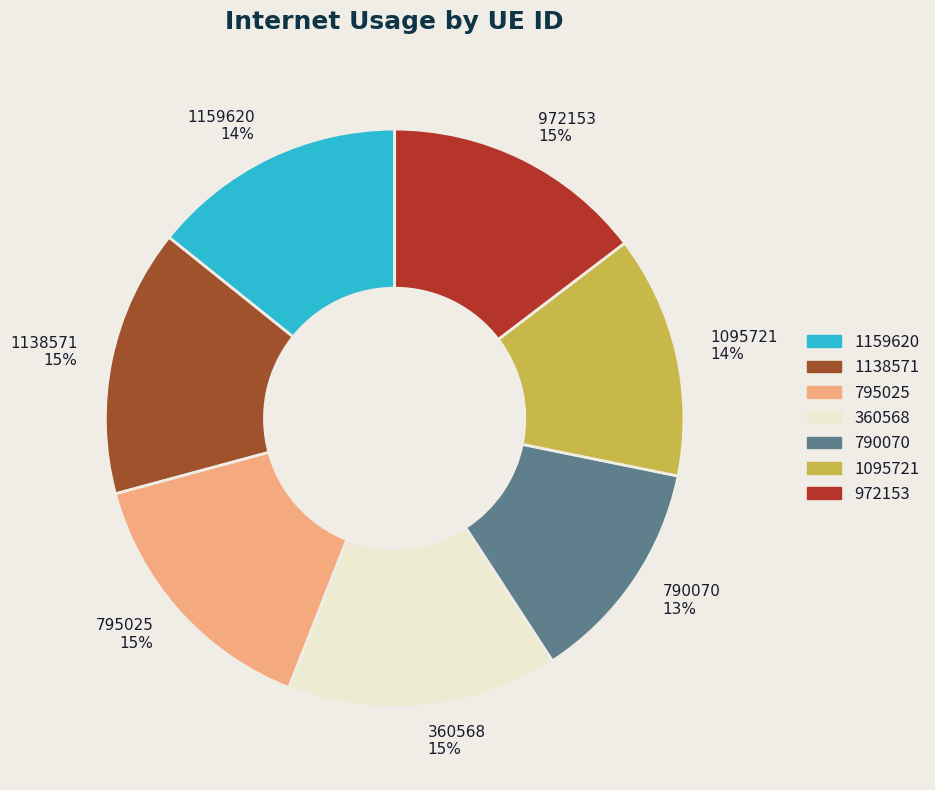

Is it true that 360568 is 15% of the pie?

True